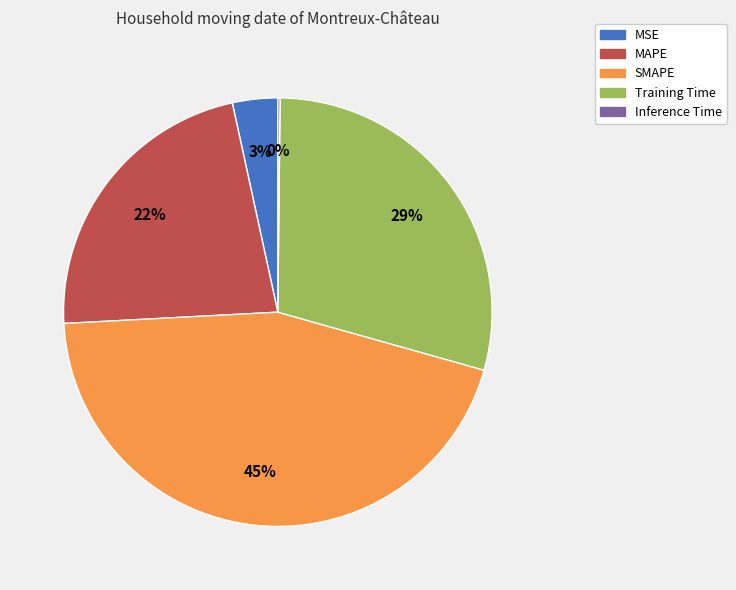

To the nearest percent, what portion does MSE represent?

3%